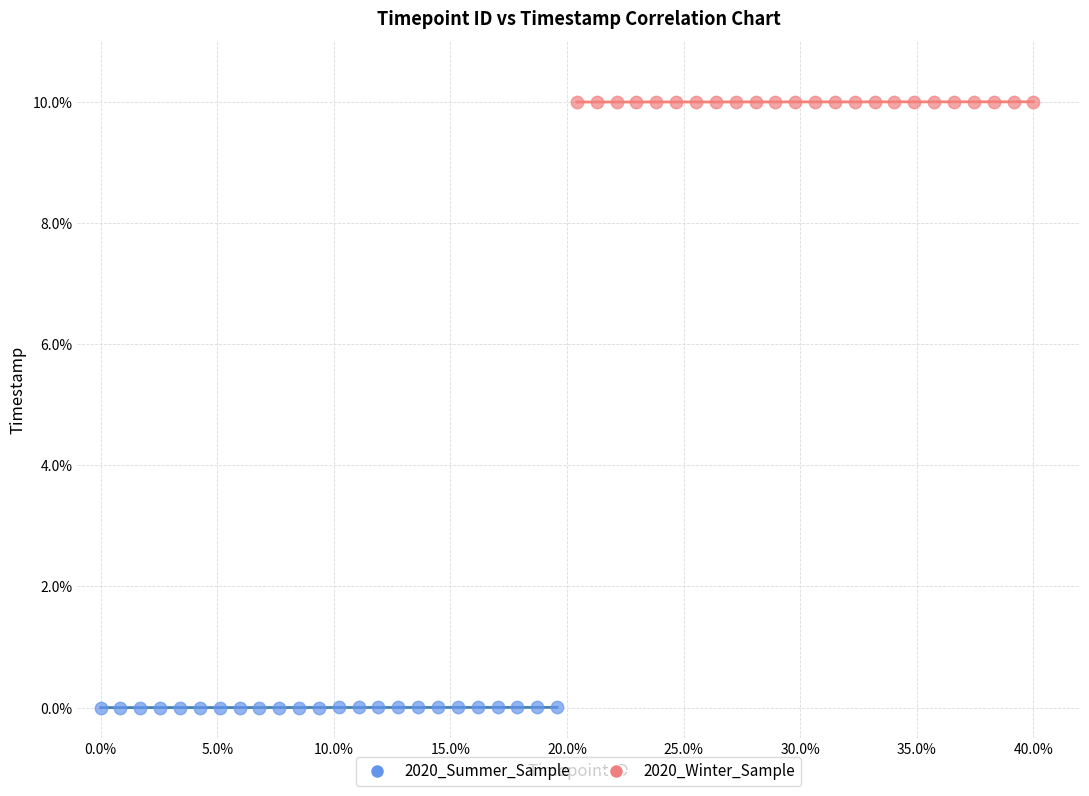

Which series contains the lowest Y value?

2020_Summer_Sample